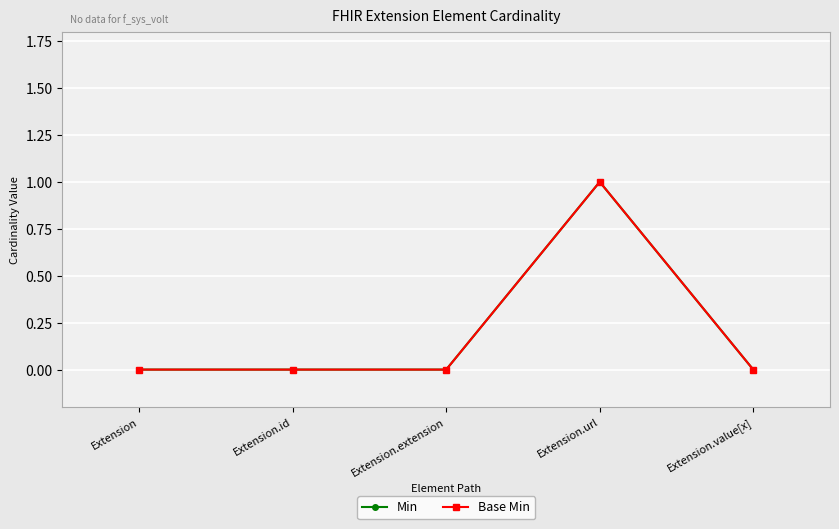

Is this an area chart (filled region under the line)?

No